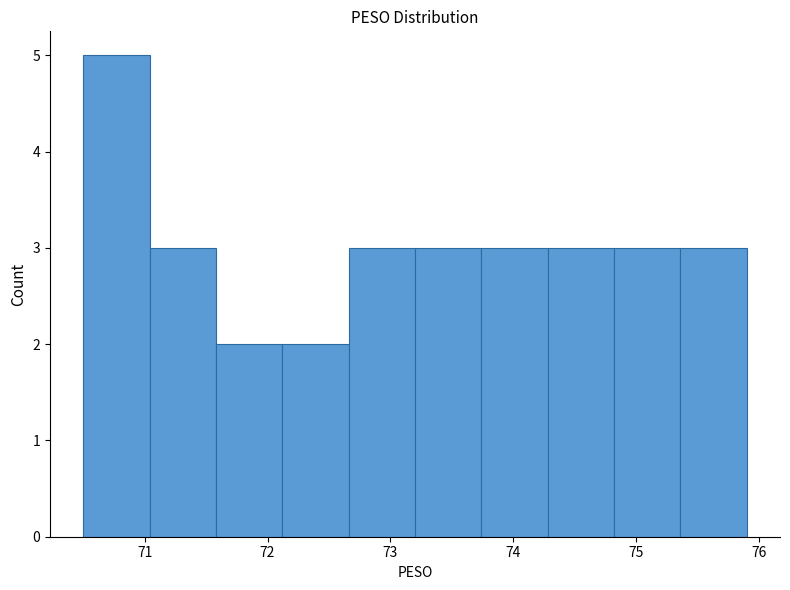

Reading left to right, transcribe this chart: for each bar, give the range it covers on the x-axis and its height. Neither the bar edges nor the heights are printed on the chart, so give them approximately, as read against the axes.

70.50 to 71.04: 5
71.04 to 71.58: 3
71.58 to 72.12: 2
72.12 to 72.66: 2
72.66 to 73.20: 3
73.20 to 73.74: 3
73.74 to 74.28: 3
74.28 to 74.82: 3
74.82 to 75.36: 3
75.36 to 75.90: 3